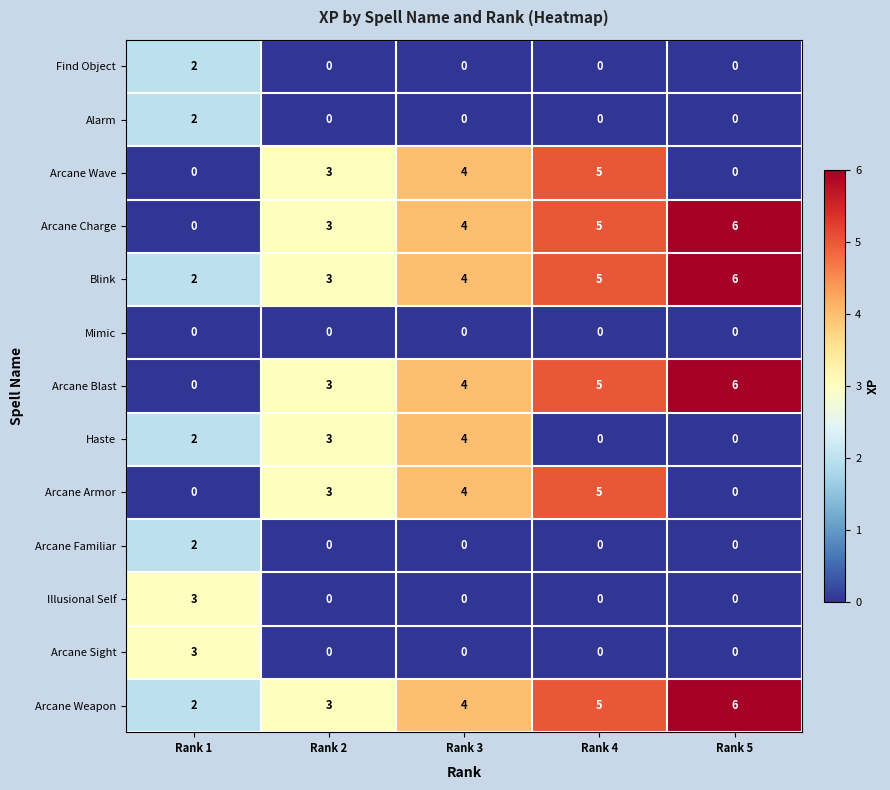

What is the difference between the Arcane Weapon values at Rank 4 and Rank 1?

3